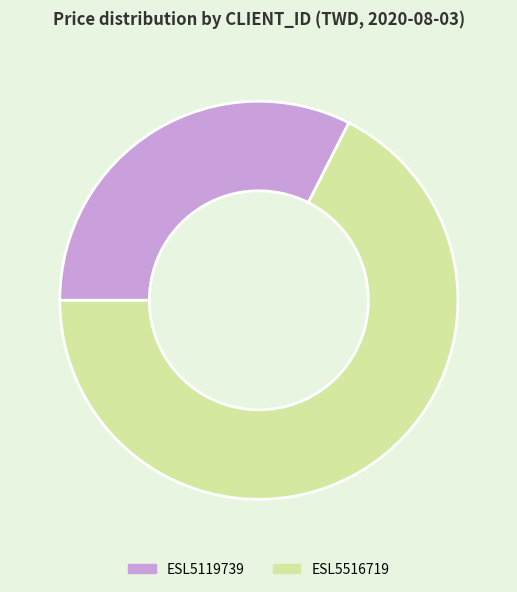

Count the number of slices in the pie.

2